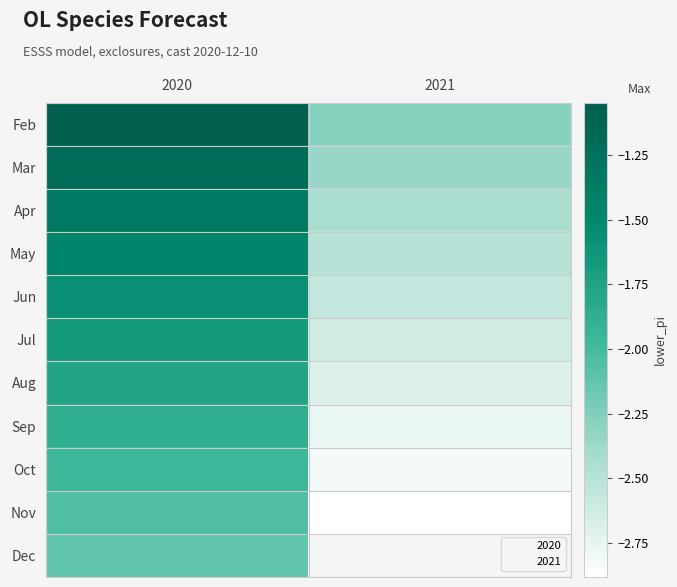

At which category does the chart reach its minimum across all series?

2021